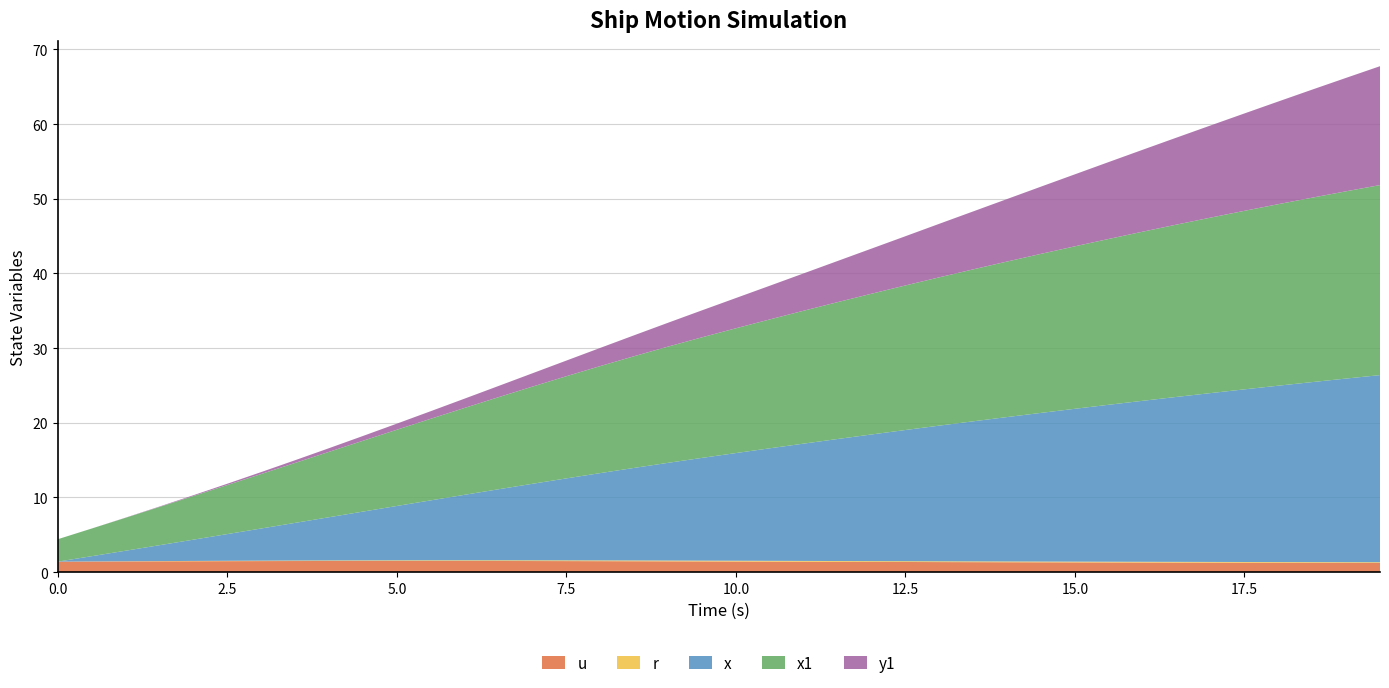

Reading right to left, transcribe all the data shown in this chart.

u: 19.5=1.2	19.0=1.2	18.5=1.2	18.0=1.2	17.5=1.3	17.0=1.3	16.5=1.3	16.0=1.3	15.5=1.3	15.0=1.3	14.5=1.3	14.0=1.3	13.5=1.3	13.0=1.3	12.5=1.4	12.0=1.4	11.5=1.4	11.0=1.4	10.5=1.4	10.0=1.4	9.5=1.4	9.0=1.4	8.5=1.5	8.0=1.5	7.5=1.5	7.0=1.5	6.5=1.5	6.0=1.5	5.5=1.5	5.0=1.5	4.5=1.5	4.0=1.5	3.5=1.5	3.0=1.5	2.5=1.5	2.0=1.5	1.5=1.4	1.0=1.4	0.5=1.4	0.0=1.4
r: 19.5=0.1	19.0=0.1	18.5=0.1	18.0=0.1	17.5=0.1	17.0=0.1	16.5=0.1	16.0=0.1	15.5=0.1	15.0=0.1	14.5=0.1	14.0=0.1	13.5=0.1	13.0=0.1	12.5=0.1	12.0=0.1	11.5=0.1	11.0=0.1	10.5=0.1	10.0=0.1	9.5=0.1	9.0=0.1	8.5=0.1	8.0=0.1	7.5=0.1	7.0=0.1	6.5=0.1	6.0=0.1	5.5=0.1	5.0=0.1	4.5=0.1	4.0=0.1	3.5=0.1	3.0=0.1	2.5=0.0	2.0=0.0	1.5=0.0	1.0=0.0	0.5=0.0	0.0=0.0
x: 19.5=25.1	19.0=24.6	18.5=24.1	18.0=23.6	17.5=23.1	17.0=22.6	16.5=22.1	16.0=21.6	15.5=21.0	15.0=20.5	14.5=19.9	14.0=19.3	13.5=18.8	13.0=18.2	12.5=17.6	12.0=17.0	11.5=16.3	11.0=15.7	10.5=15.1	10.0=14.4	9.5=13.8	9.0=13.1	8.5=12.4	8.0=11.7	7.5=11.0	7.0=10.2	6.5=9.5	6.0=8.8	5.5=8.0	5.0=7.3	4.5=6.5	4.0=5.8	3.5=5.0	3.0=4.3	2.5=3.6	2.0=2.8	1.5=2.1	1.0=1.4	0.5=0.7	0.0=0.0
x1: 19.5=25.4	19.0=25.1	18.5=24.7	18.0=24.3	17.5=23.9	17.0=23.5	16.5=23.1	16.0=22.6	15.5=22.2	15.0=21.8	14.5=21.3	14.0=20.8	13.5=20.4	13.0=19.9	12.5=19.4	12.0=18.9	11.5=18.3	11.0=17.8	10.5=17.3	10.0=16.7	9.5=16.1	9.0=15.6	8.5=15.0	8.0=14.3	7.5=13.7	7.0=13.0	6.5=12.3	6.0=11.6	5.5=10.9	5.0=10.2	4.5=9.5	4.0=8.8	3.5=8.0	3.0=7.3	2.5=6.6	2.0=5.8	1.5=5.1	1.0=4.4	0.5=3.7	0.0=3.0
y1: 19.5=15.9	19.0=15.2	18.5=14.5	18.0=13.8	17.5=13.0	17.0=12.3	16.5=11.7	16.0=11.0	15.5=10.3	15.0=9.6	14.5=9.0	14.0=8.4	13.5=7.8	13.0=7.2	12.5=6.6	12.0=6.0	11.5=5.5	11.0=5.0	10.5=4.5	10.0=4.0	9.5=3.6	9.0=3.2	8.5=2.8	8.0=2.4	7.5=2.1	7.0=1.8	6.5=1.5	6.0=1.2	5.5=1.0	5.0=0.8	4.5=0.6	4.0=0.5	3.5=0.4	3.0=0.3	2.5=0.2	2.0=0.1	1.5=0.1	1.0=0.0	0.5=0.0	0.0=0.0